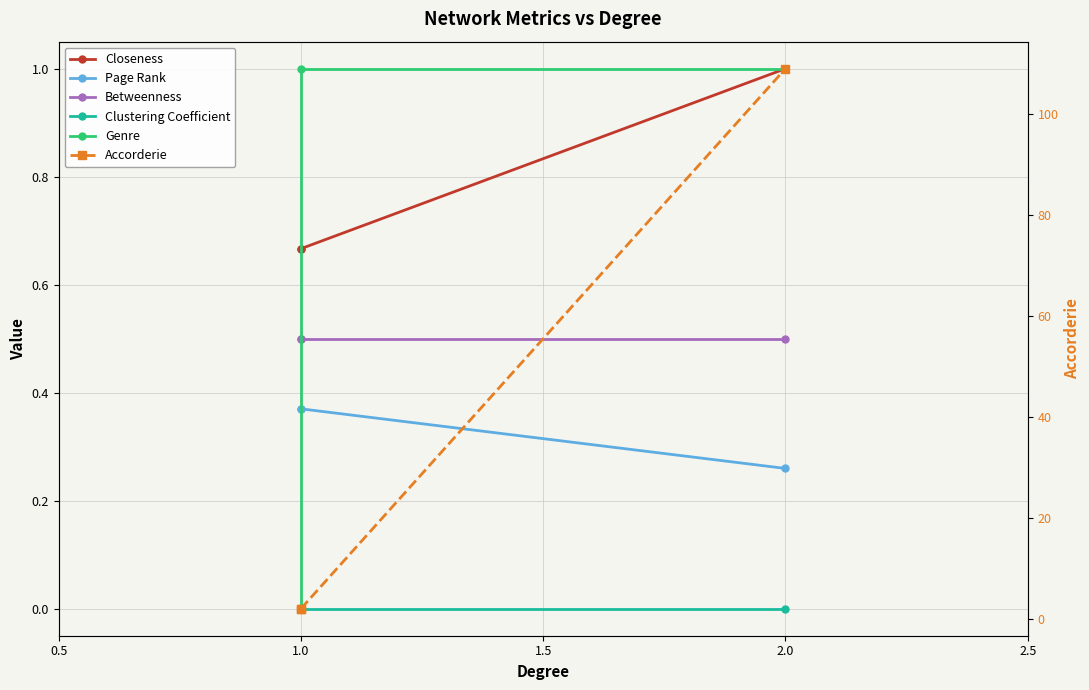

What is the approximate value of Genre at 2.0?

1.0